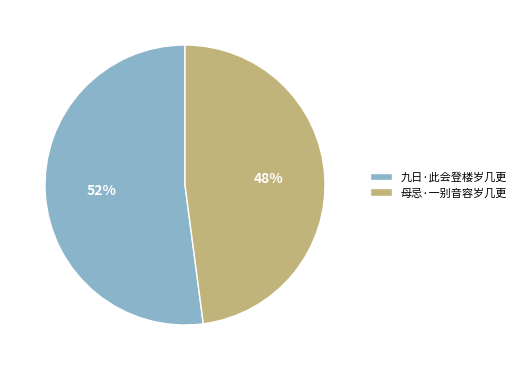

How many slices are in this pie chart?

2